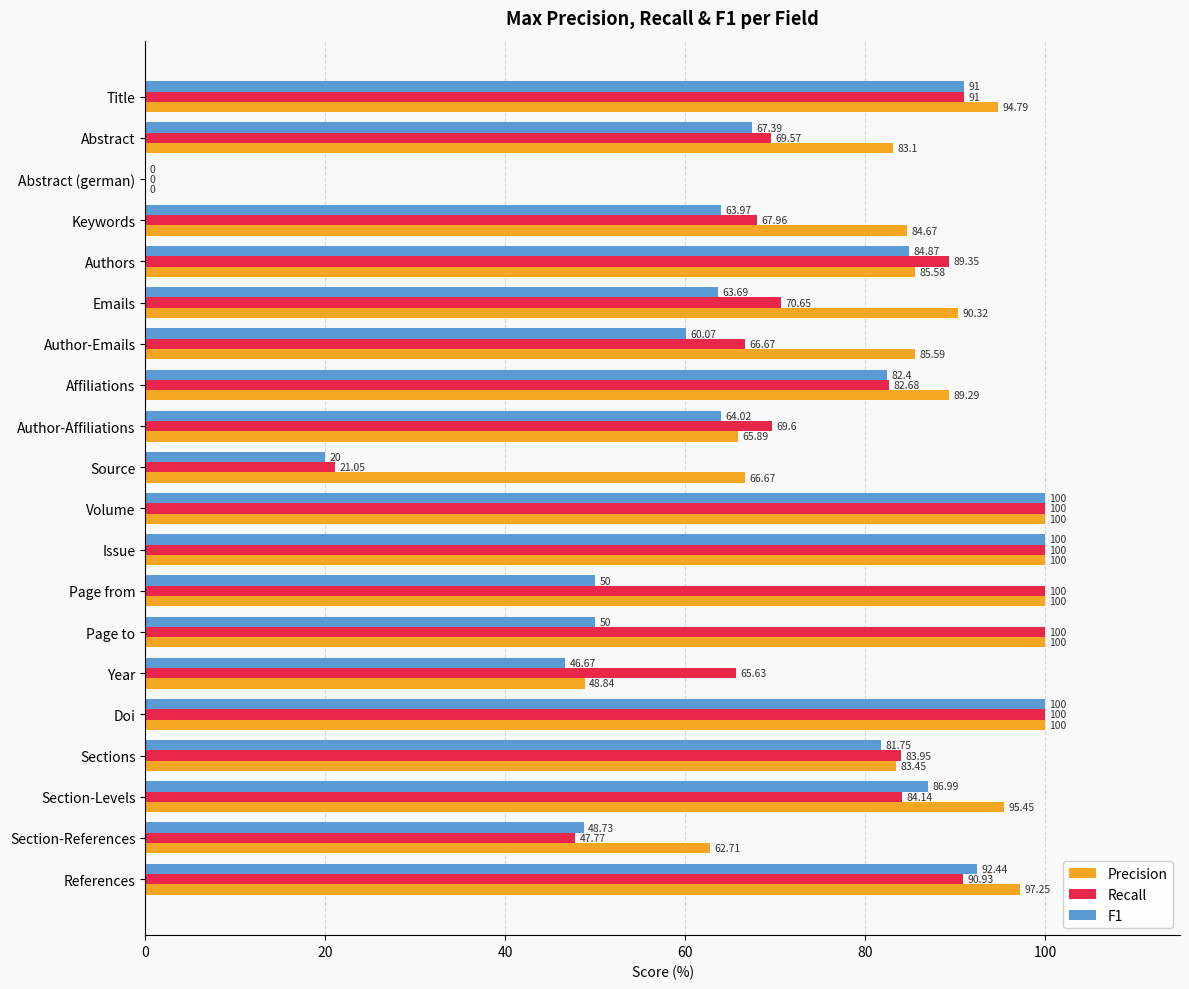

At which label is Precision closest to 50?

Year